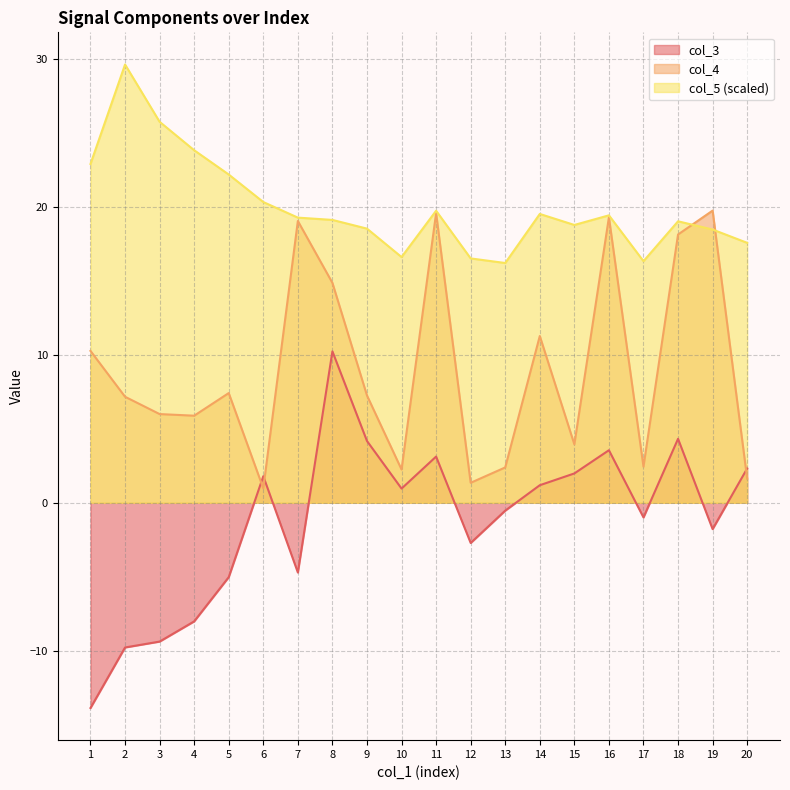

Where is the first local maximum for col_5?

2